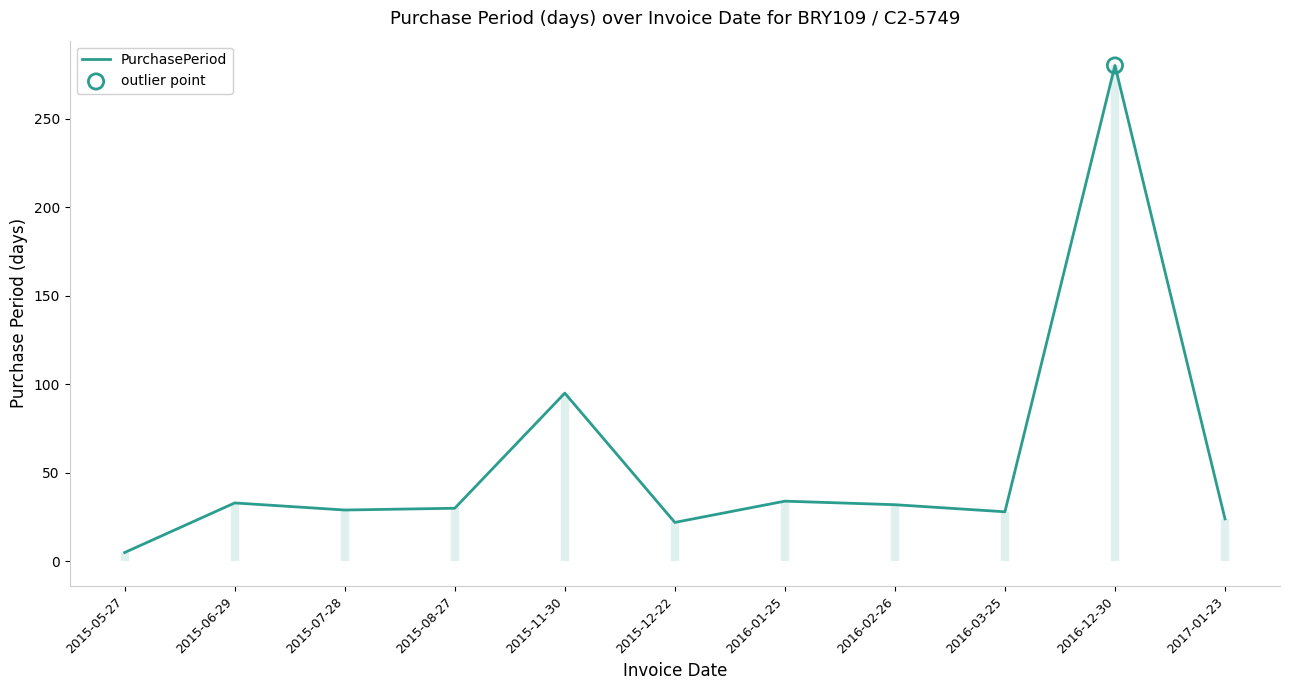

What is the change in value from 2015-05-27 to 2016-02-26?

+27